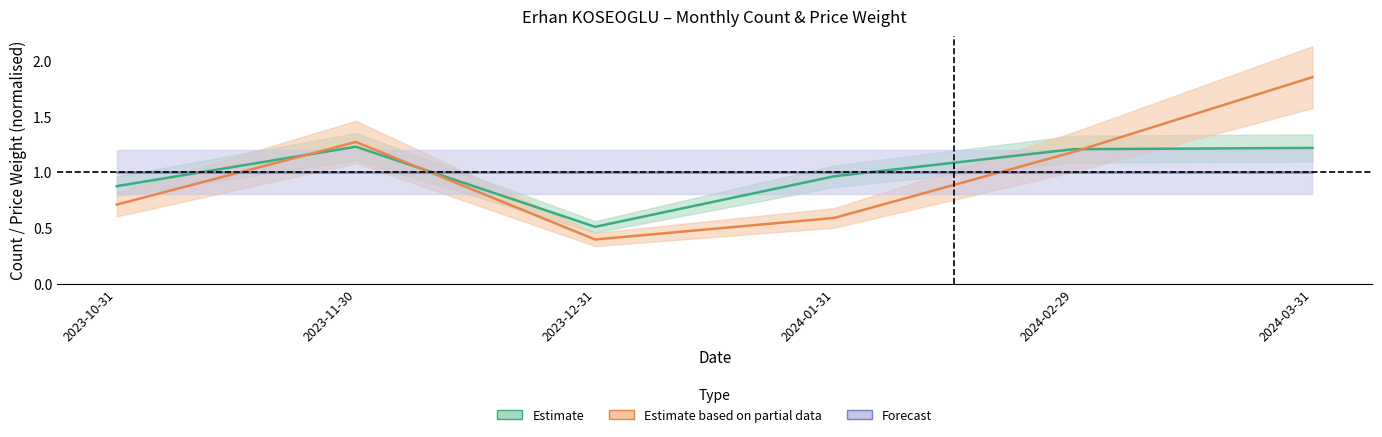

At how many categories does at least one series exceed 0?

6